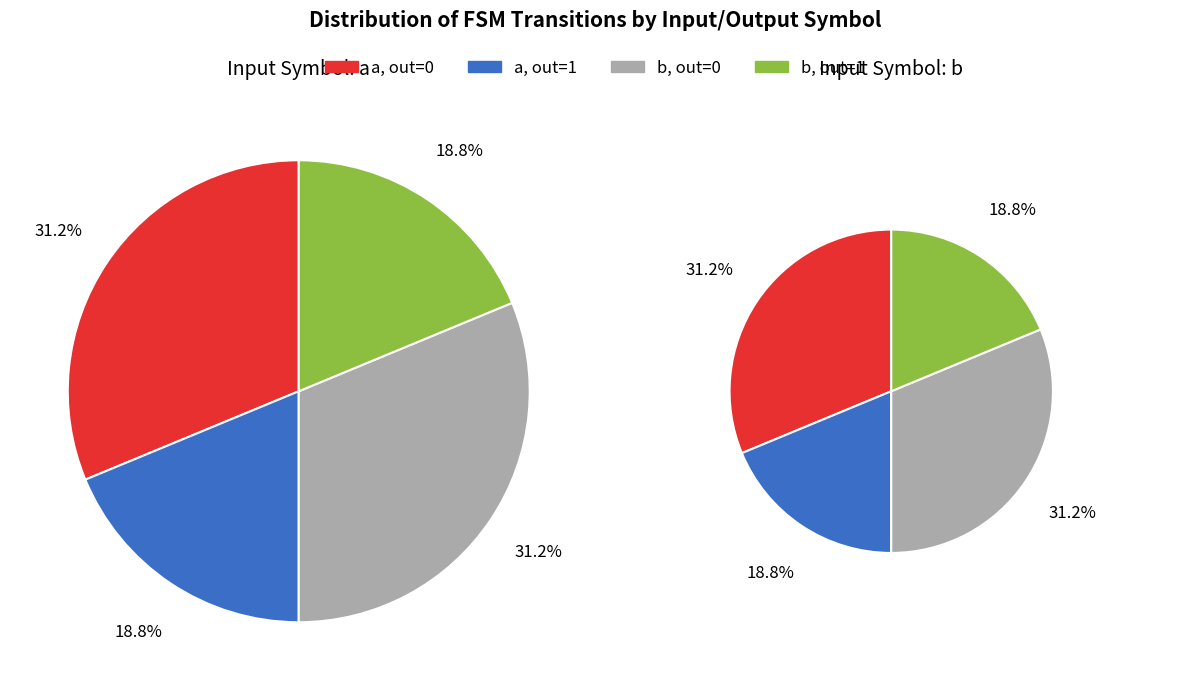

Which slice is the largest?

output_symbol=0, input_symbol=a